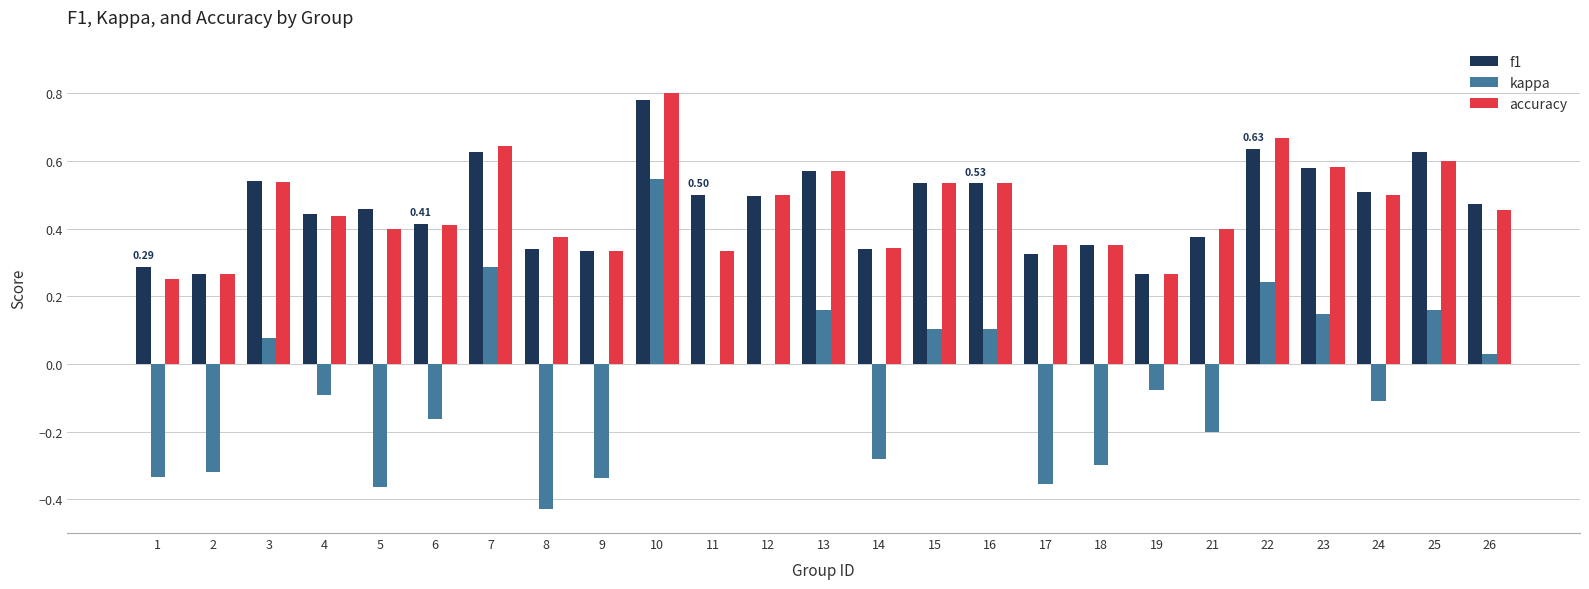

What is the total value across all series at 15?

1.2